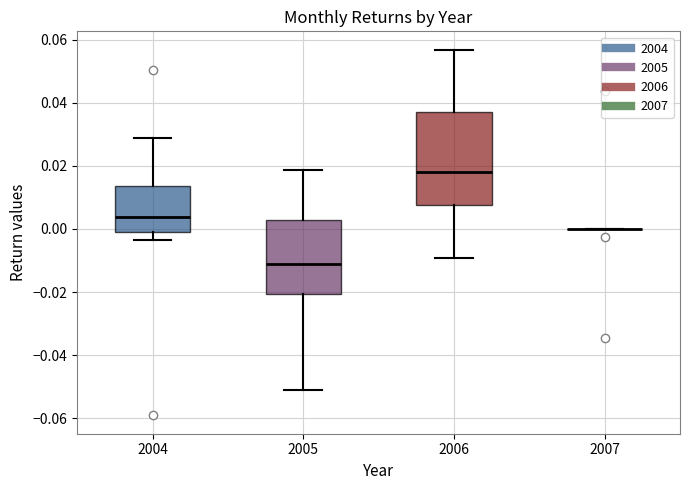

Reading left to right, transcribe this box plot: for each box, give where its median line is, the range the box spans, and where its two whiskers end, as read against the y-axis. The values are not printed on the chart, so give them approximately, as read against the axis.

2004: median 0.004, box 0.000 to 0.014, whiskers -0.004 to 0.028
2005: median -0.012, box -0.020 to 0.002, whiskers -0.050 to 0.018
2006: median 0.018, box 0.008 to 0.038, whiskers -0.010 to 0.056
2007: box collapsed to a line at 0.000, whiskers 0.000 to 0.000